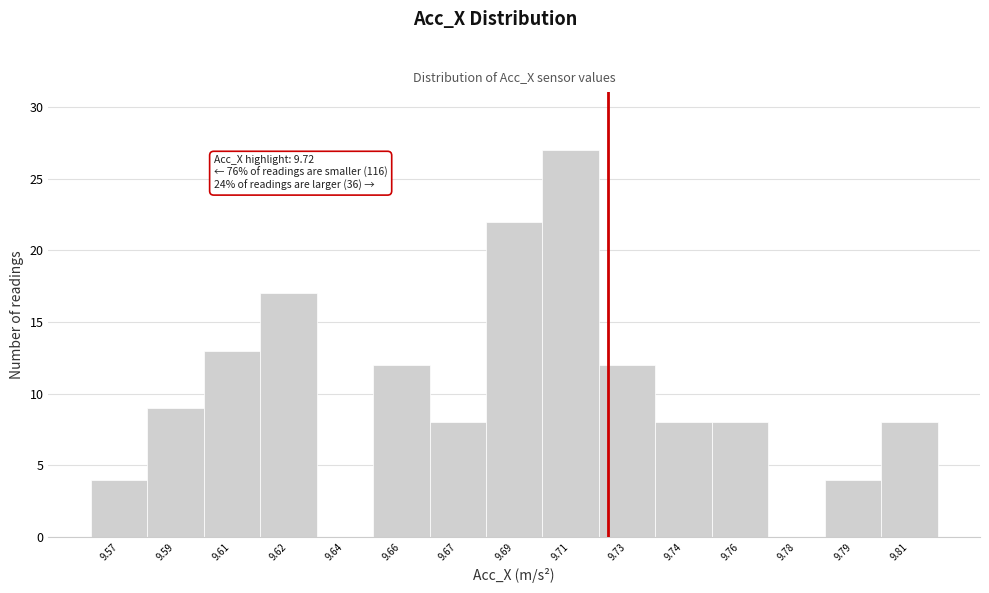

Reading left to right, extract all data points from this chart.

9.57=4	9.59=9	9.61=13	9.62=17	9.64=0	9.66=12	9.67=8	9.69=22	9.71=27	9.73=12	9.74=8	9.76=8	9.78=0	9.79=4	9.81=8